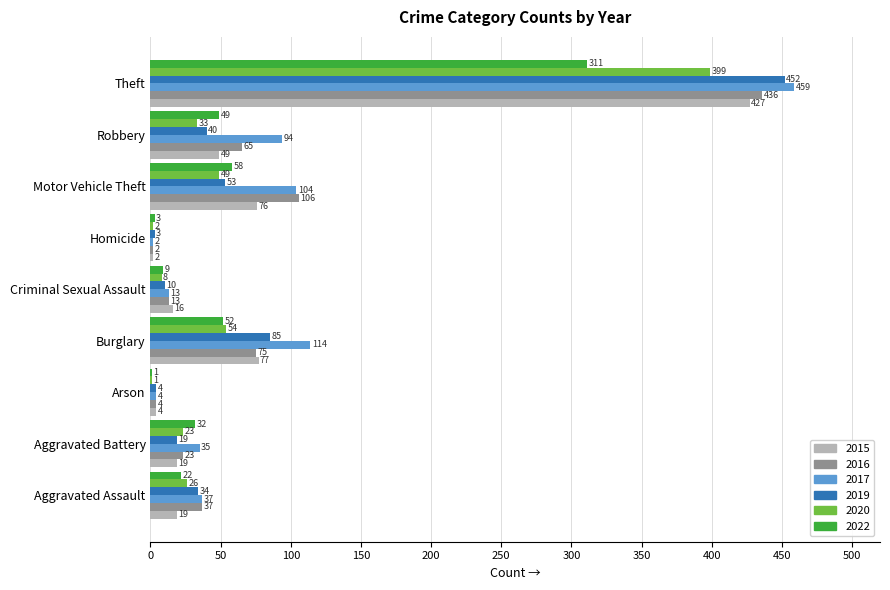

What is the average value of the 2016 series?

85